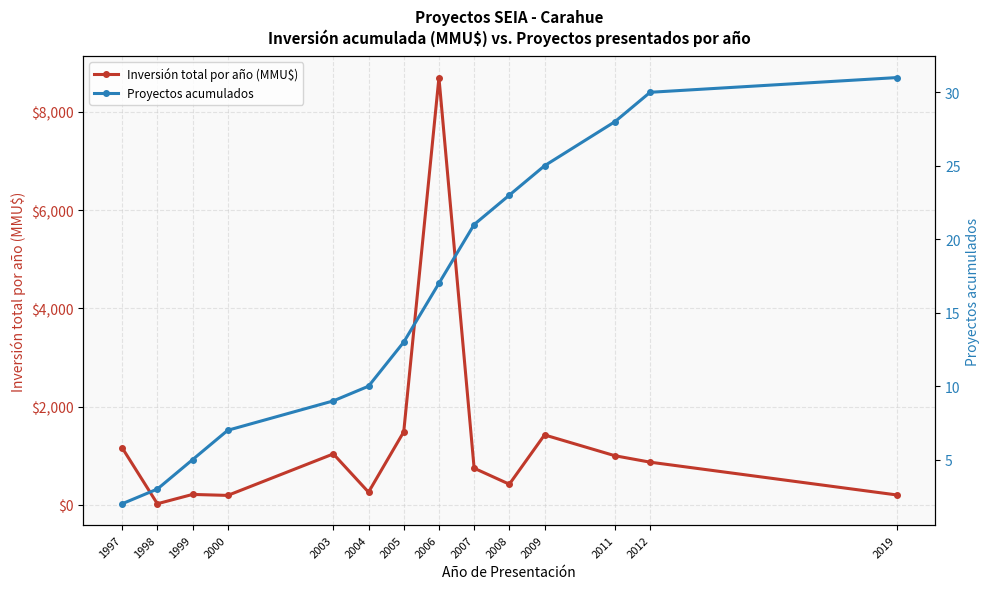

What is the minimum value for Inversión total por año (MMU$)?

20